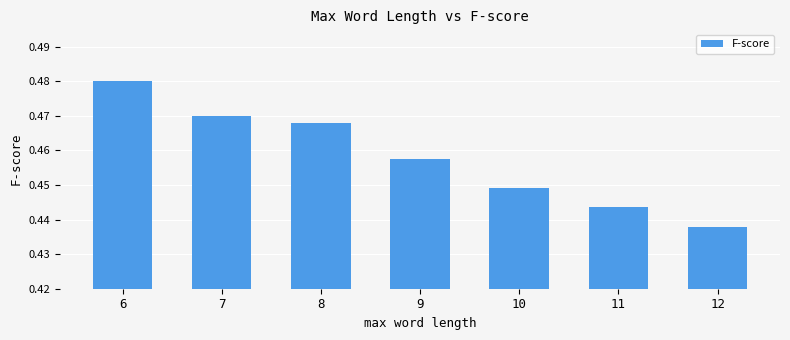

Is it true that the value at 10 is 0.3?

False